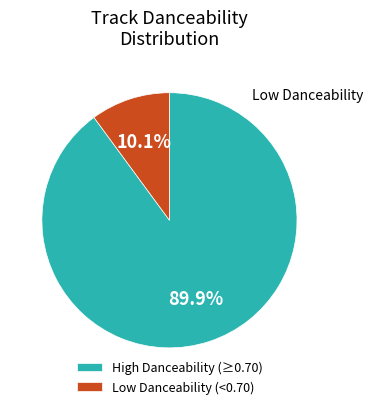

Which has a higher value, Low Danceability (<0.70) or High Danceability (≥0.70)?

High Danceability (≥0.70)